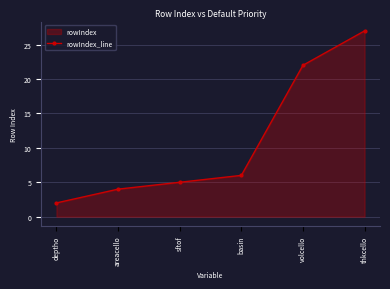

Where is the data nearest to the value 14?

basin